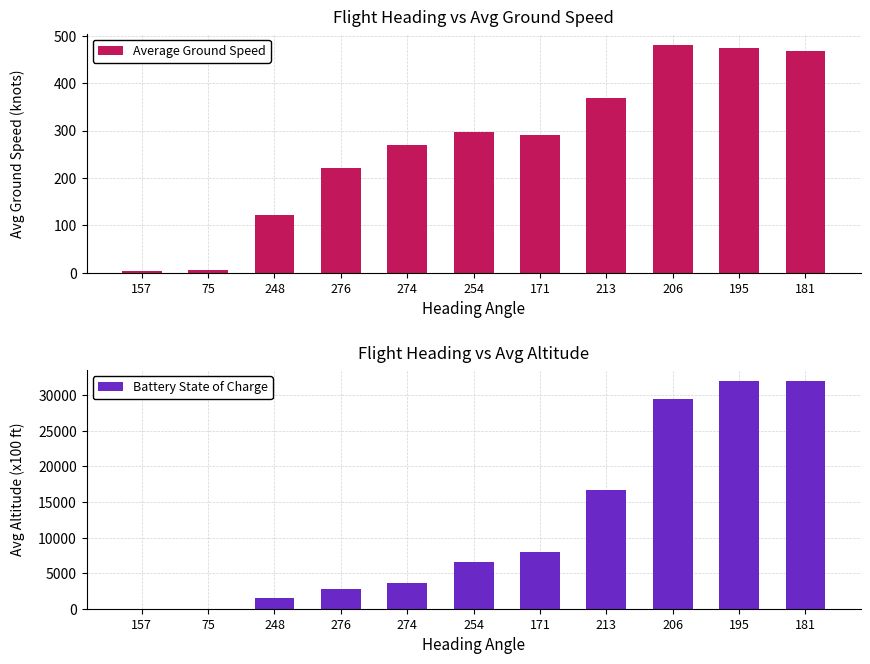

At how many categories does at least one series exceed 19240?

3